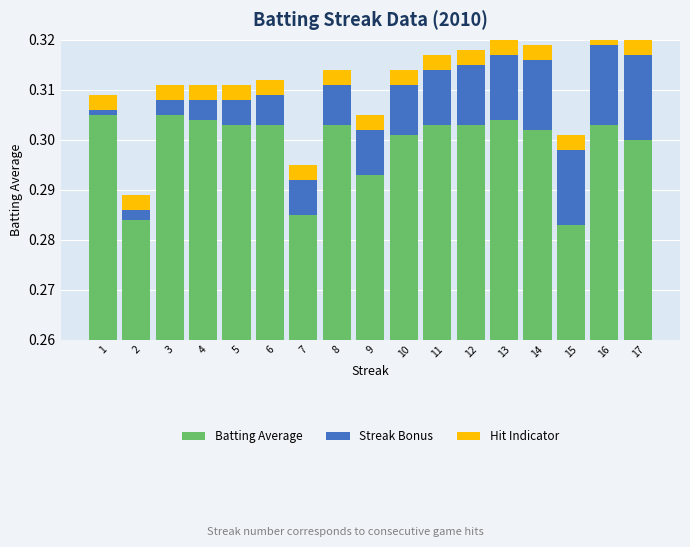

Rank the series at 2 from highest to lowest value.

Batting Average, Hit Indicator, Streak Bonus